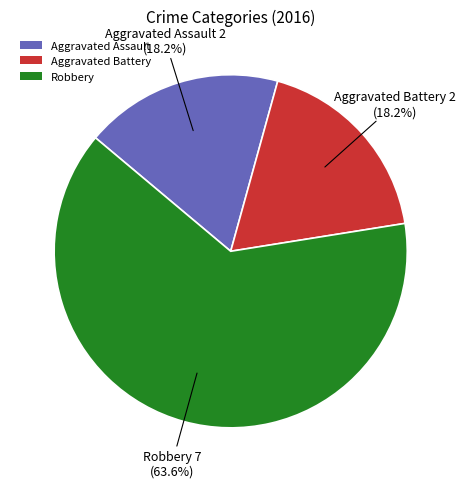

Is Robbery the majority of the pie?

Yes